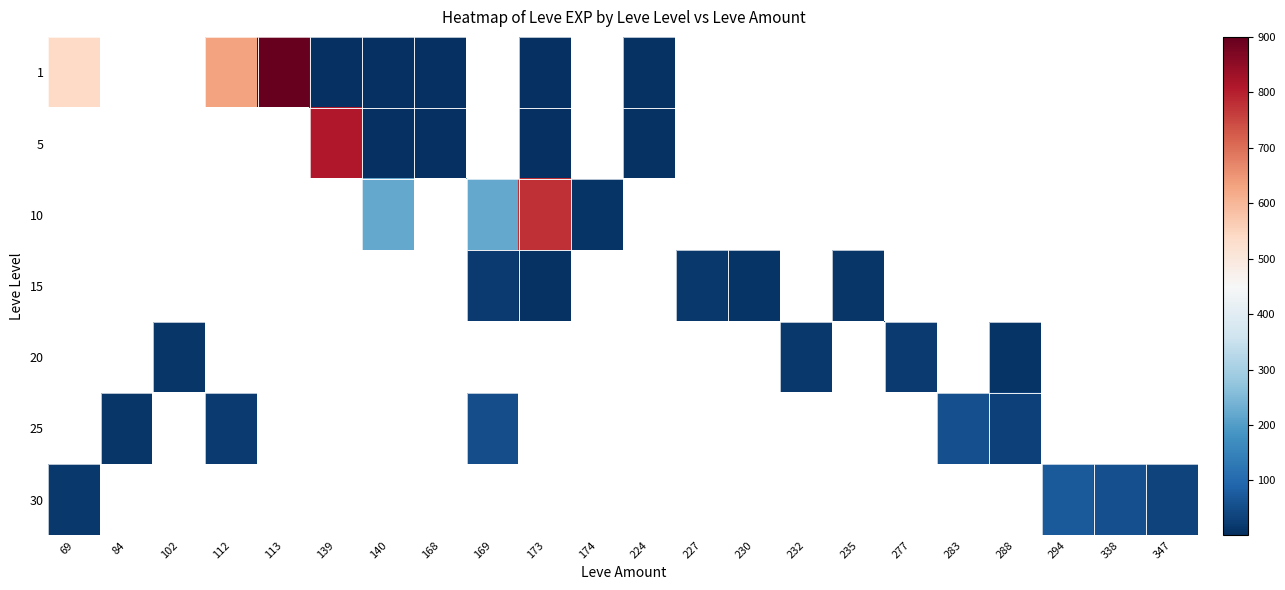

How many values in 10 are above zero?

4